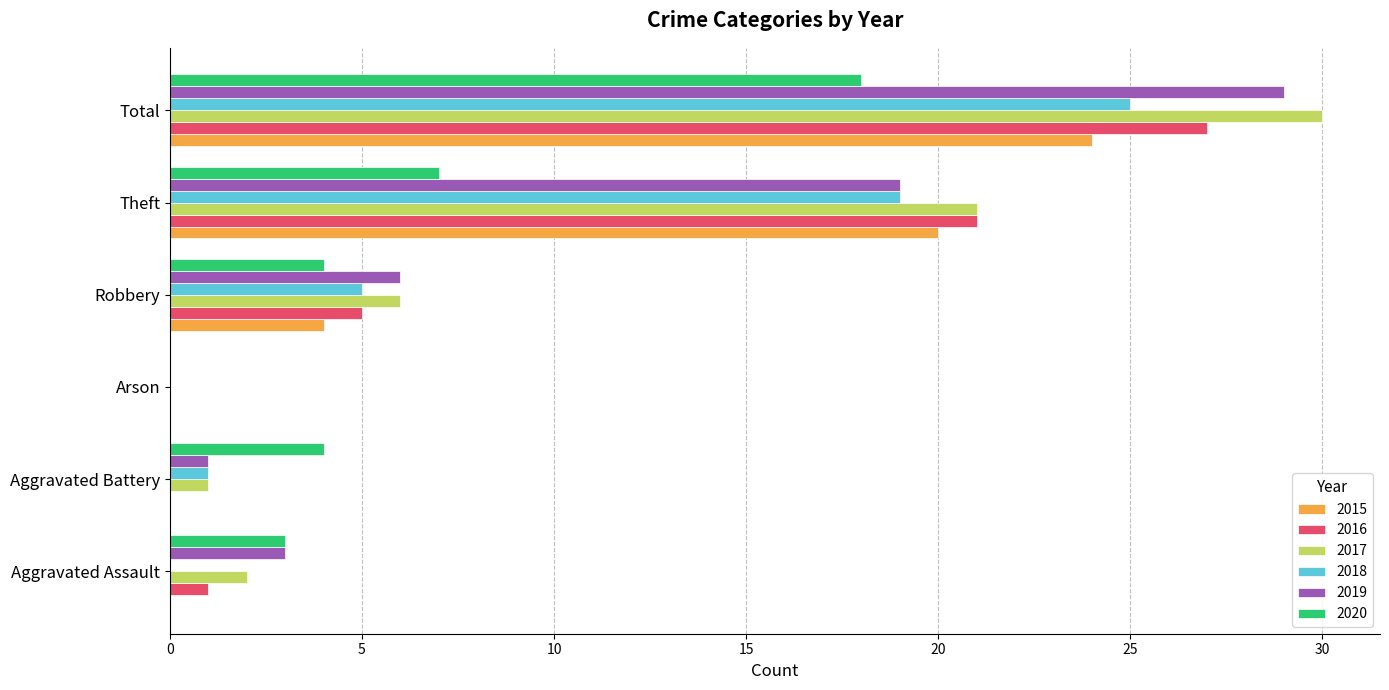

Which category has the highest value in the 2018 series?

Total